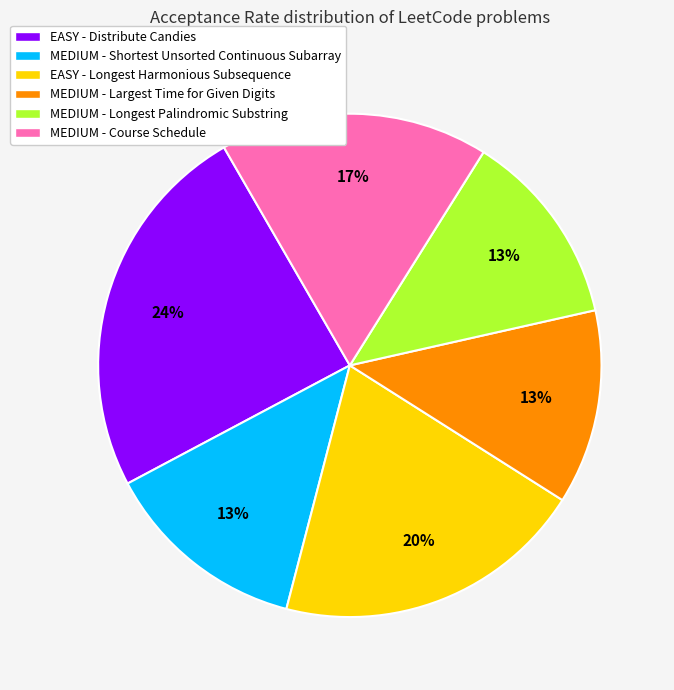

To the nearest percent, what is the average slice percentage?

17%